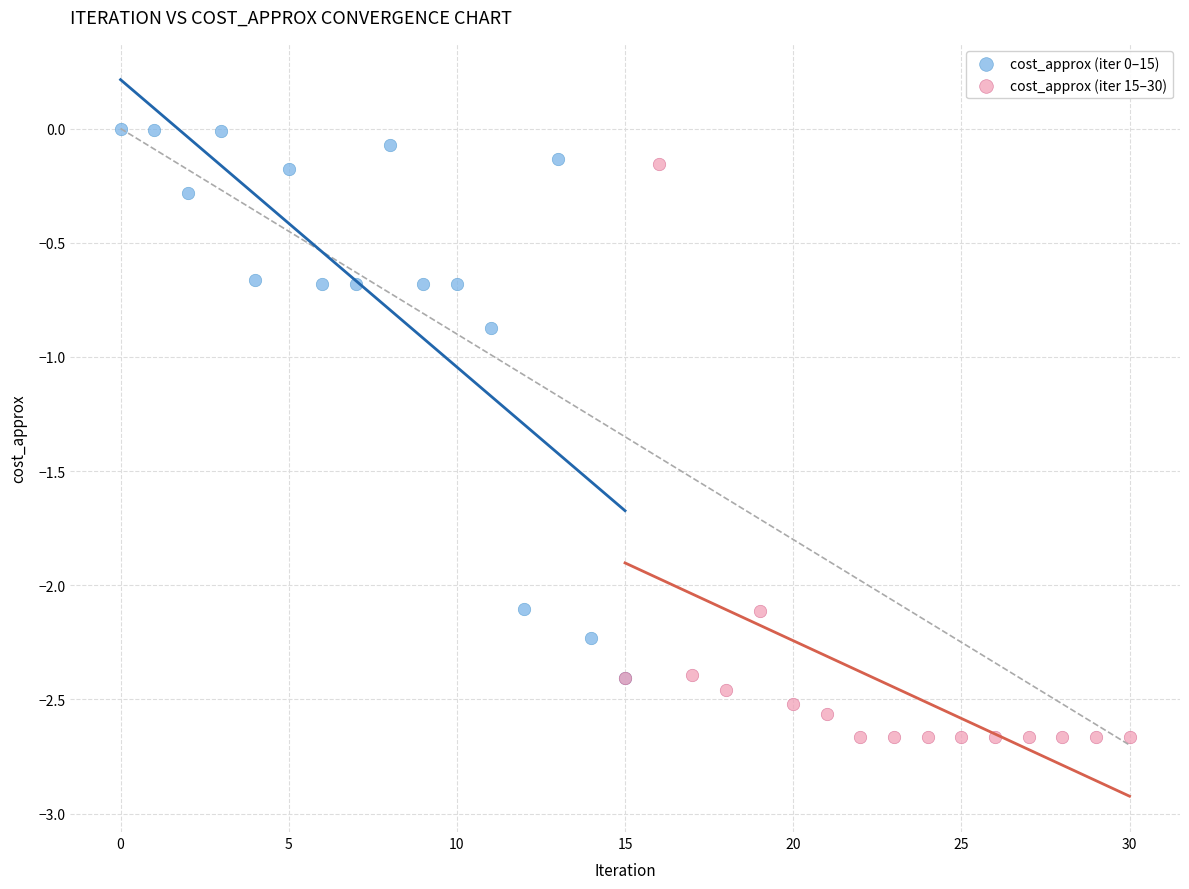

Which series contains the lowest Y value?

cost_approx (iter 15–30)